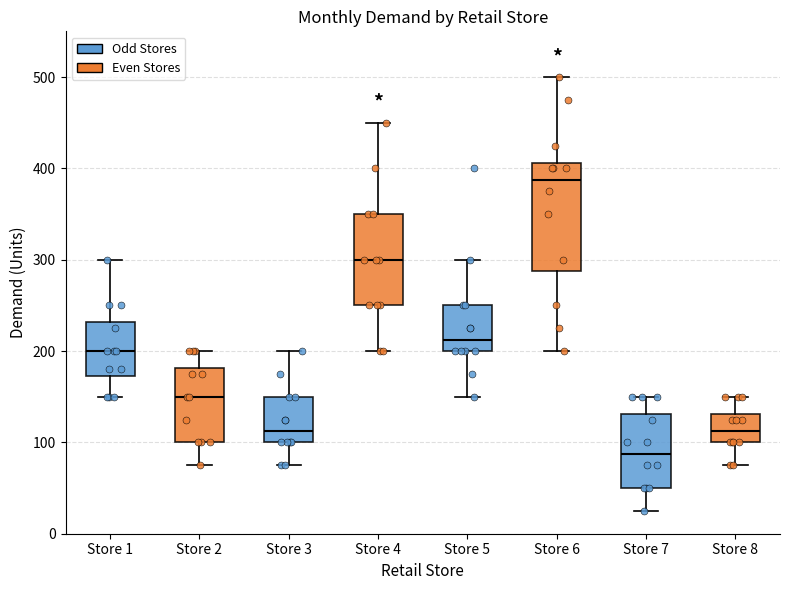

Which box's median line is the highest?

Store 6